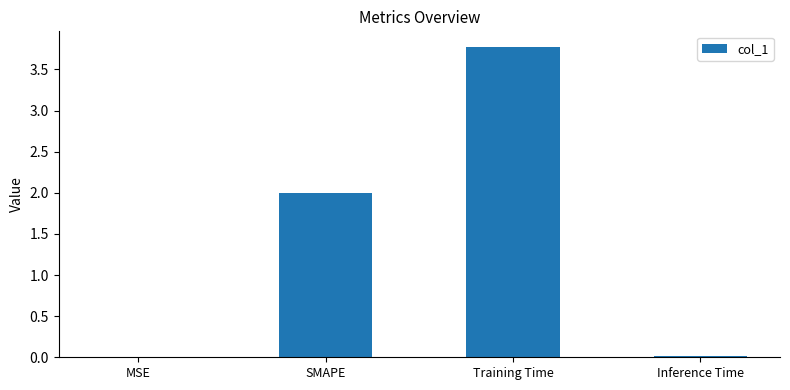

Which label corresponds to the largest value in the chart?

Training Time